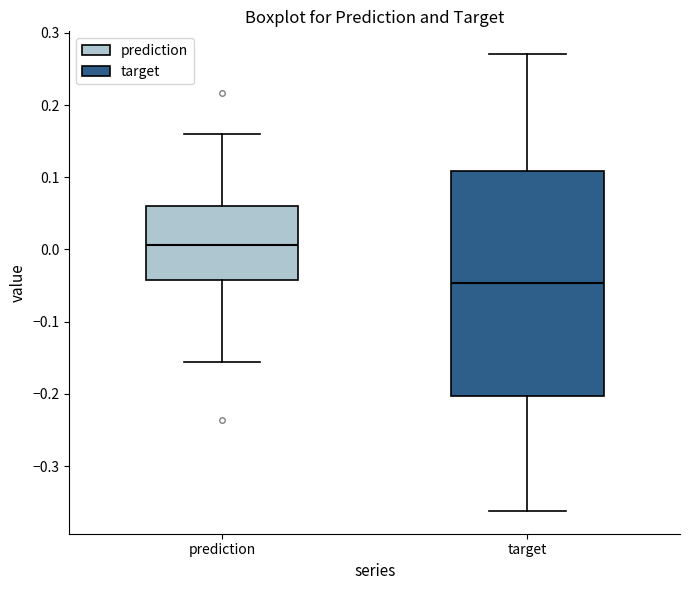

Reading left to right, transcribe this box plot: for each box, give where its median line is, the range the box spans, and where its two whiskers end, as read against the y-axis. The values are not printed on the chart, so give them approximately, as read against the axis.

prediction: median 0.01, box -0.04 to 0.06, whiskers -0.16 to 0.16
target: median -0.05, box -0.20 to 0.11, whiskers -0.36 to 0.27